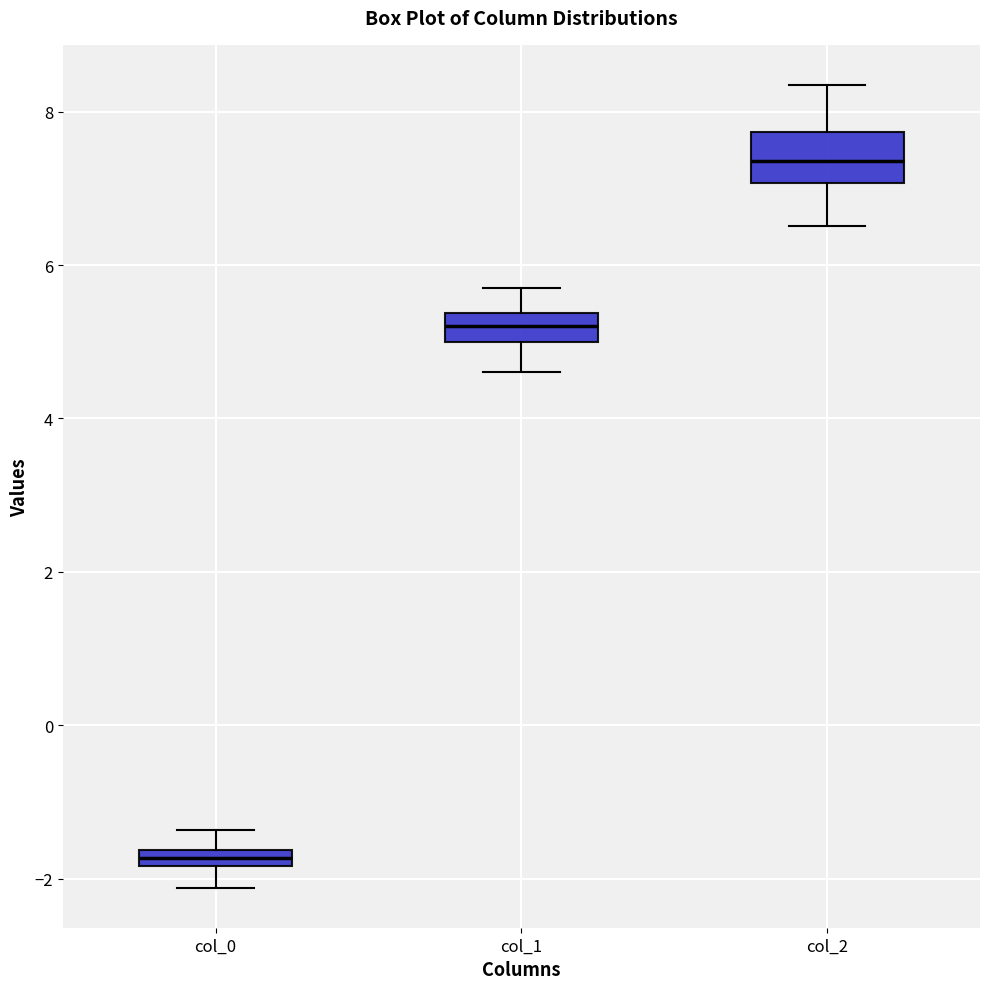

Where does the upper whisker of the box for col_2 end on the y-axis? The values are not printed on the chart, so give them approximately, as read against the axis.

8.4